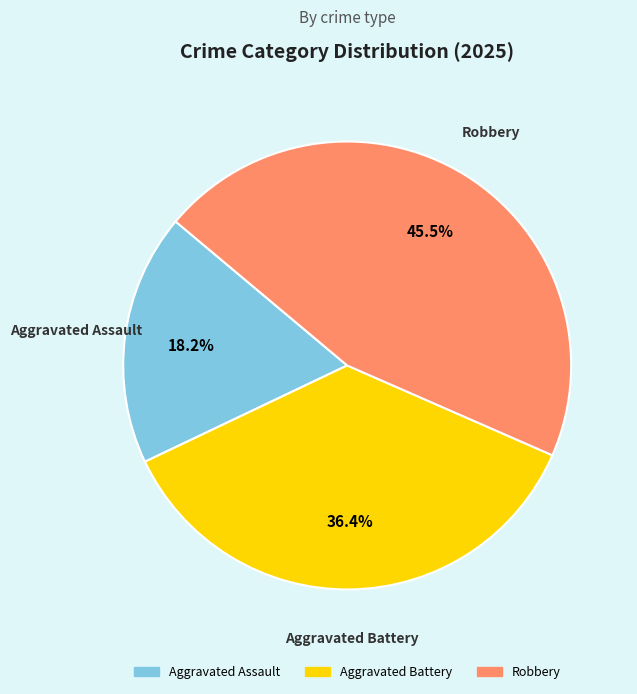

To the nearest percent, what portion does Aggravated Battery represent?

36%